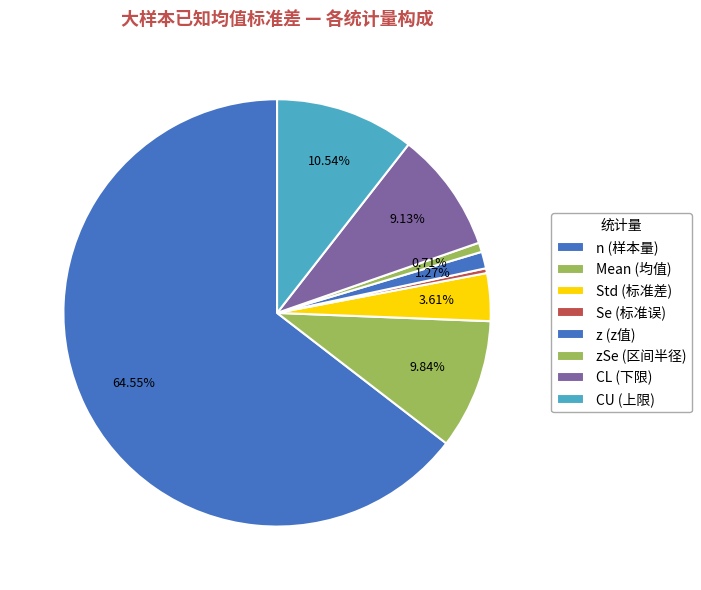

Count the number of slices in the pie.

8